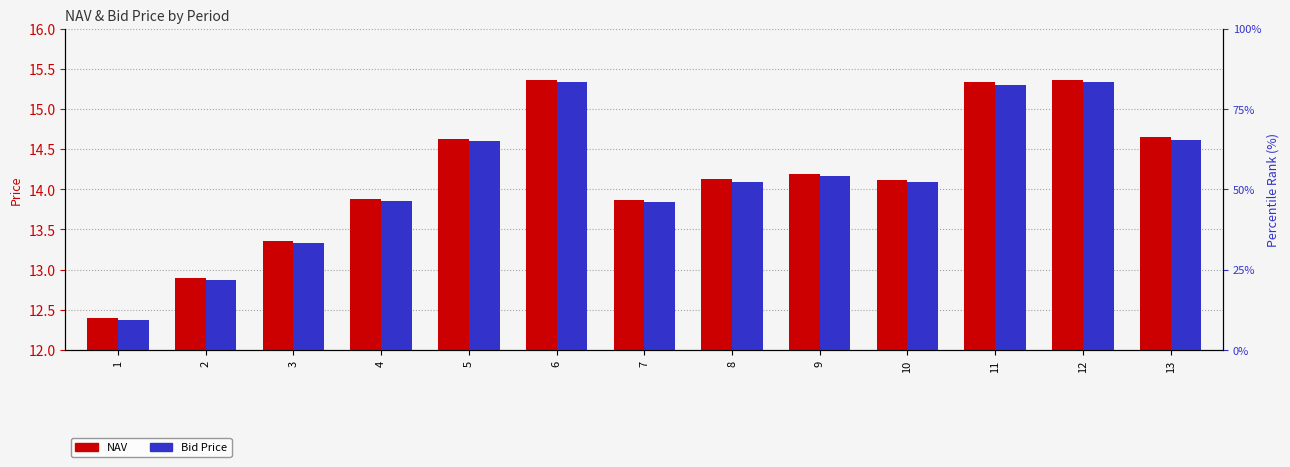

Reading left to right, list all the values displayed in this chart.

NAV: 12.4	12.9	13.4	13.9	14.6	15.4	13.9	14.1	14.2	14.1	15.3	15.4	14.6
Bid Price: 12.4	12.9	13.3	13.9	14.6	15.3	13.8	14.1	14.2	14.1	15.3	15.3	14.6